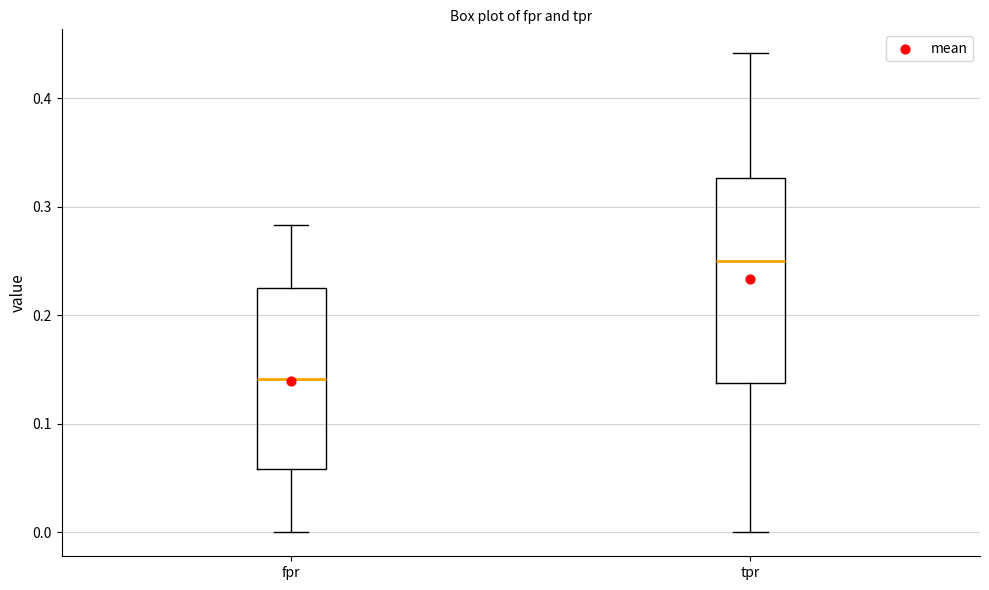

Comparing the boxes themselves (not the whiskers), which one is the tallest?

tpr